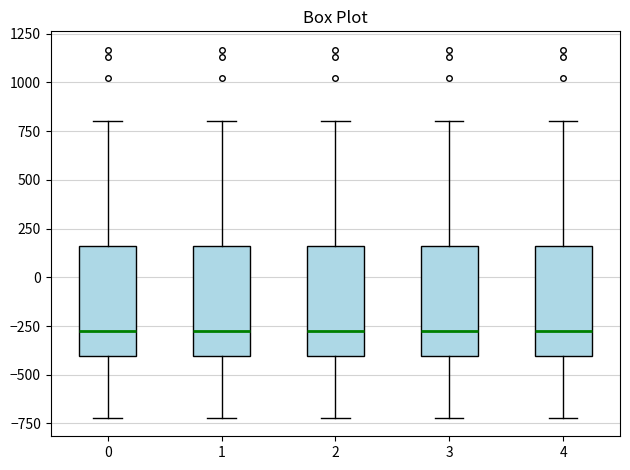

Reading left to right, transcribe this box plot: for each box, give where its median line is, the range the box spans, and where its two whiskers end, as read against the y-axis. The values are not printed on the chart, so give them approximately, as read against the axis.

0: median -300, box -400 to 150, whiskers -700 to 800
1: median -300, box -400 to 150, whiskers -700 to 800
2: median -300, box -400 to 150, whiskers -700 to 800
3: median -300, box -400 to 150, whiskers -700 to 800
4: median -300, box -400 to 150, whiskers -700 to 800